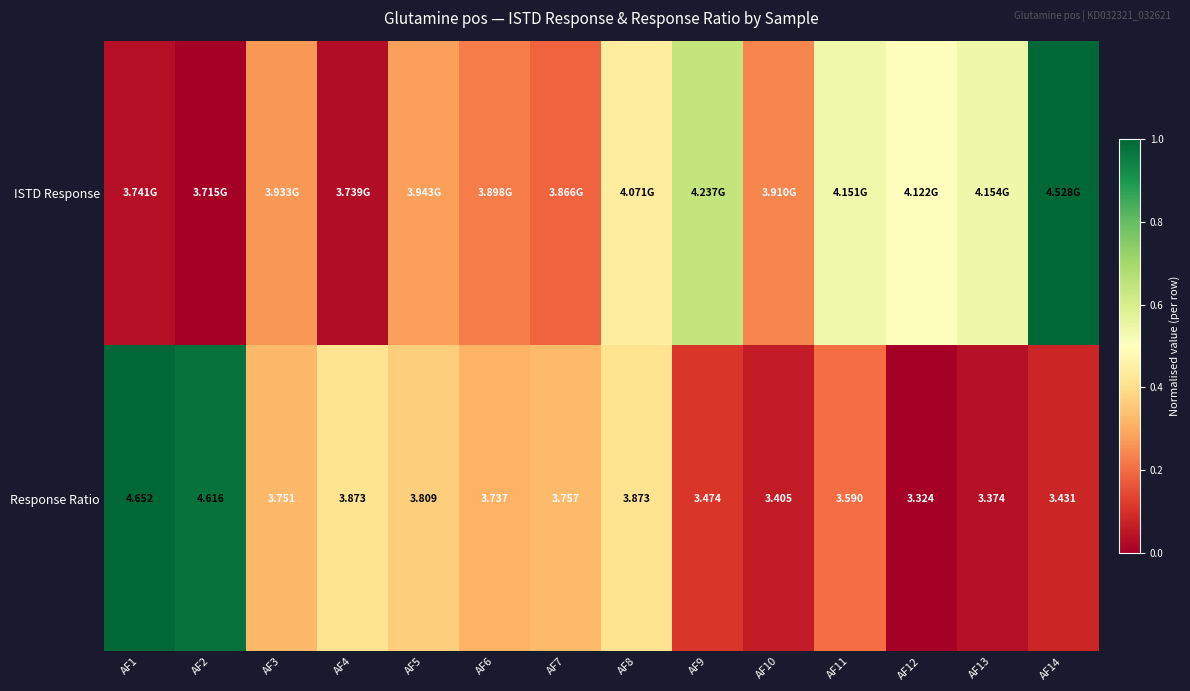

Count the number of categories in the chart.

14